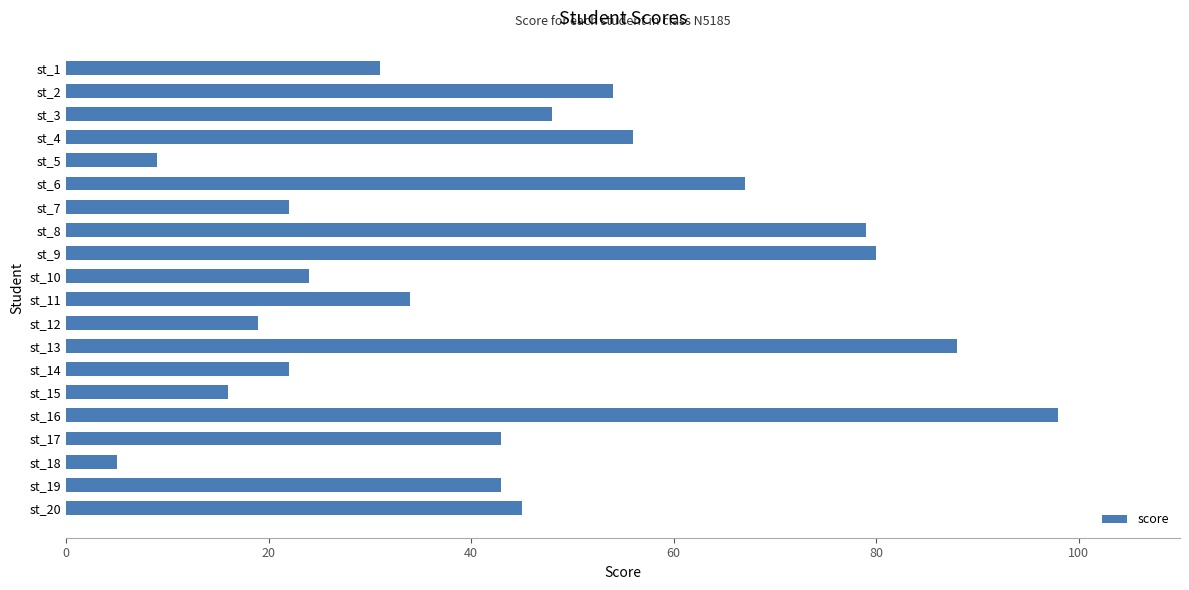

What is the value of the 12th bar from the top?

19